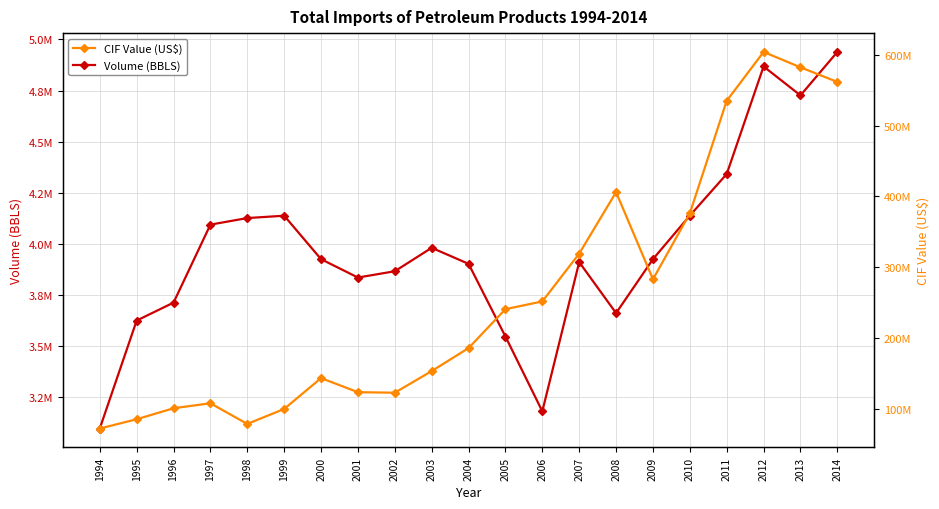

At which category is the sum across all series the highest?

2012